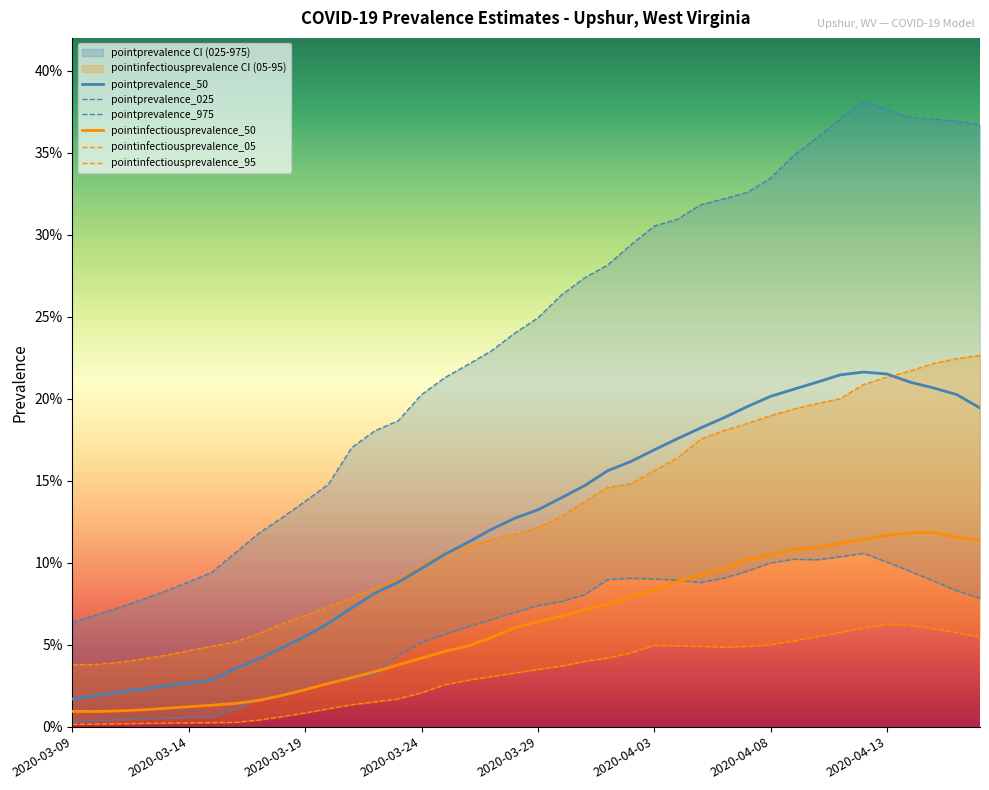

Which category has the lowest value in the pointinfectiousprevalence_05 series?

2020-03-09